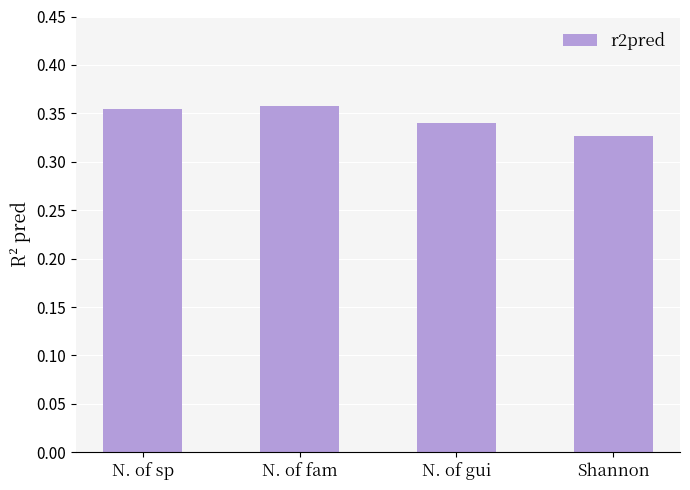

Is it true that the value at Shannon is 0.5?

False